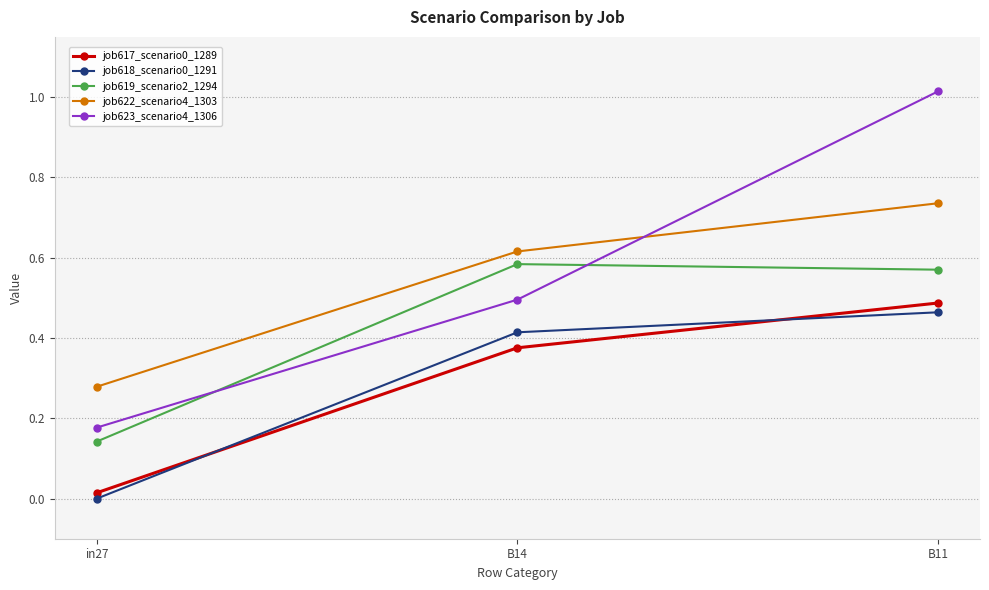

At which label is job622_scenario4_1303 closest to 0?

in27